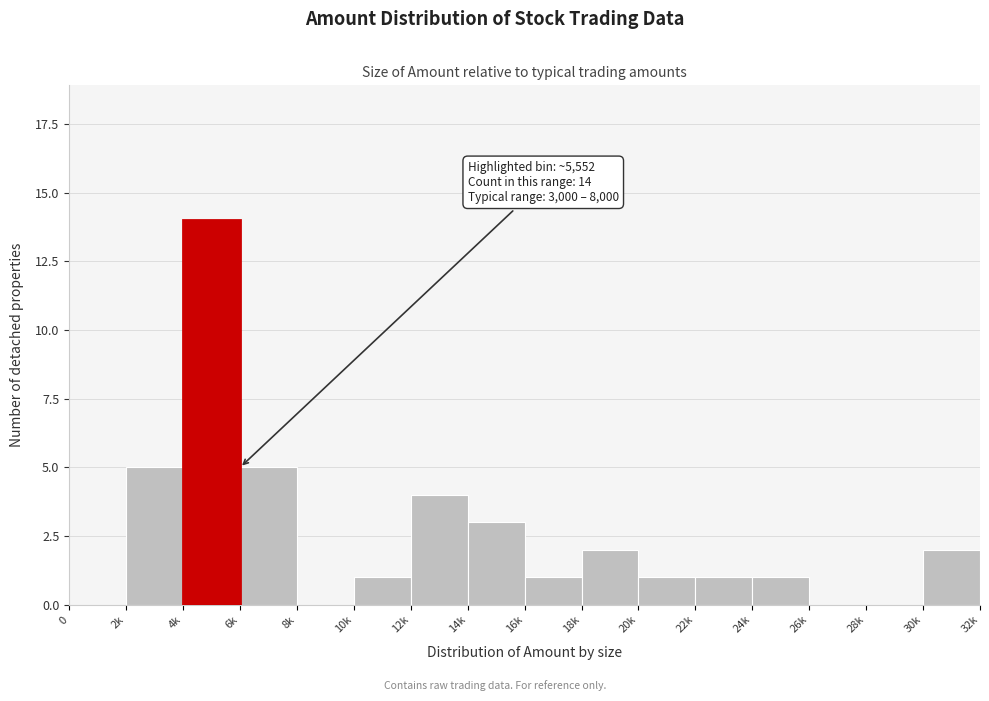

Reading left to right, what are all the values shown in this chart?

0=0	2k=5	4k=14	6k=5	8k=0	10k=1	12k=4	14k=3	16k=1	18k=2	20k=1	22k=1	24k=1	26k=0	28k=0	30k=2